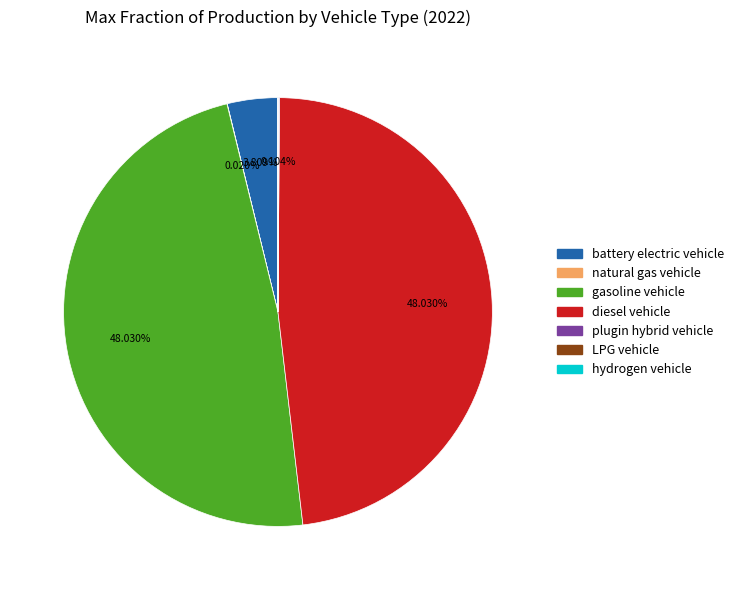

Is diesel vehicle the majority of the pie?

No